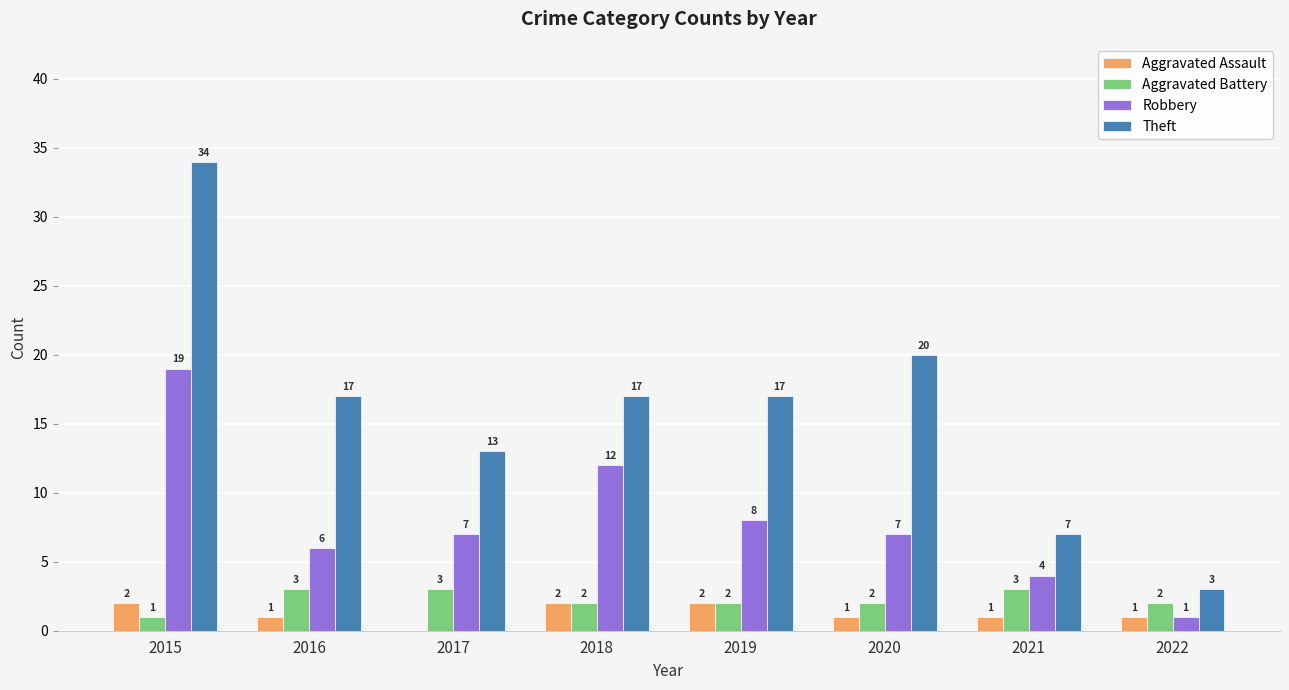

True or false: Theft has a value of 17 at 2019.

True